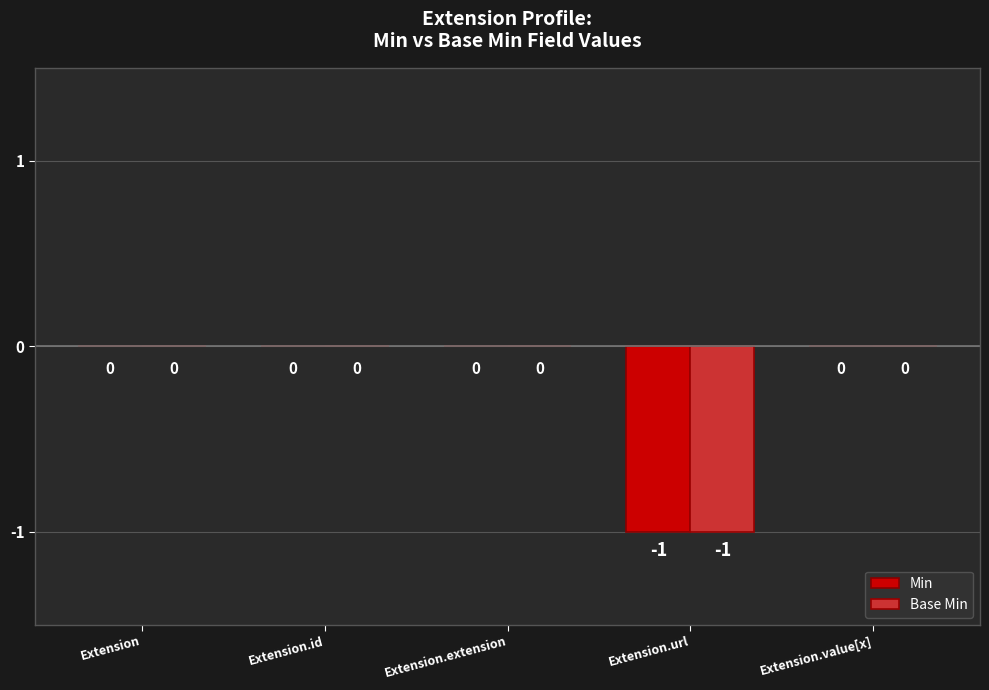

What is the total value across all series at Extension.url?

-2